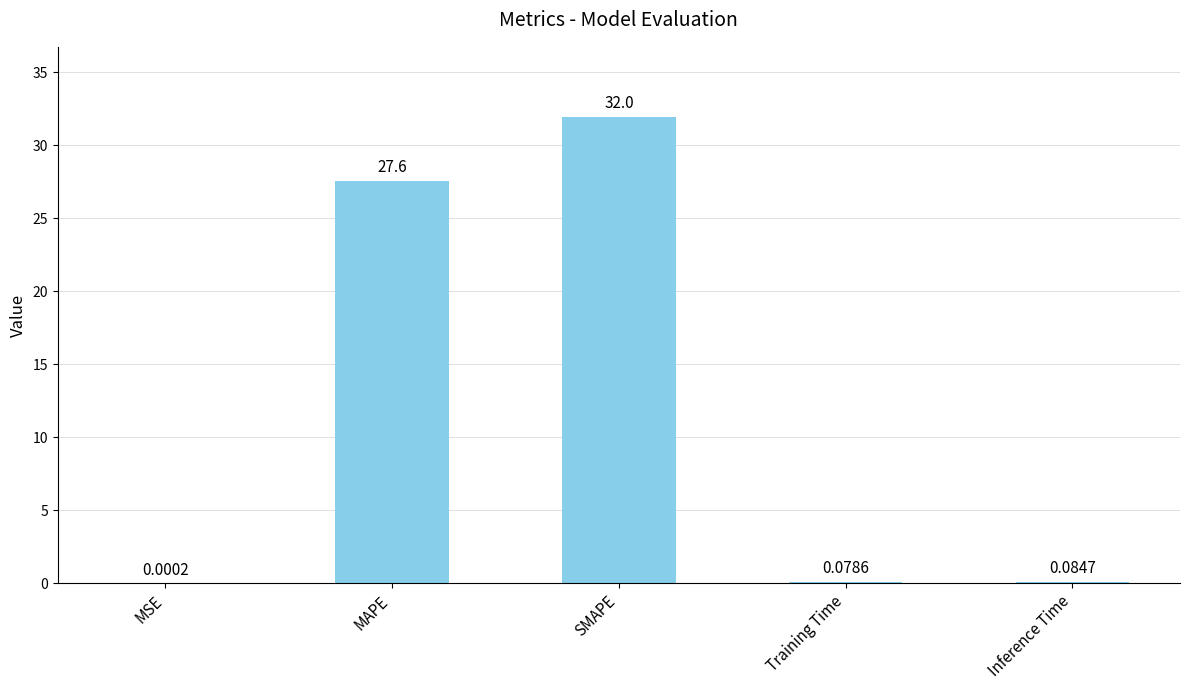

True or false: the data shows 53.7 at SMAPE.

False